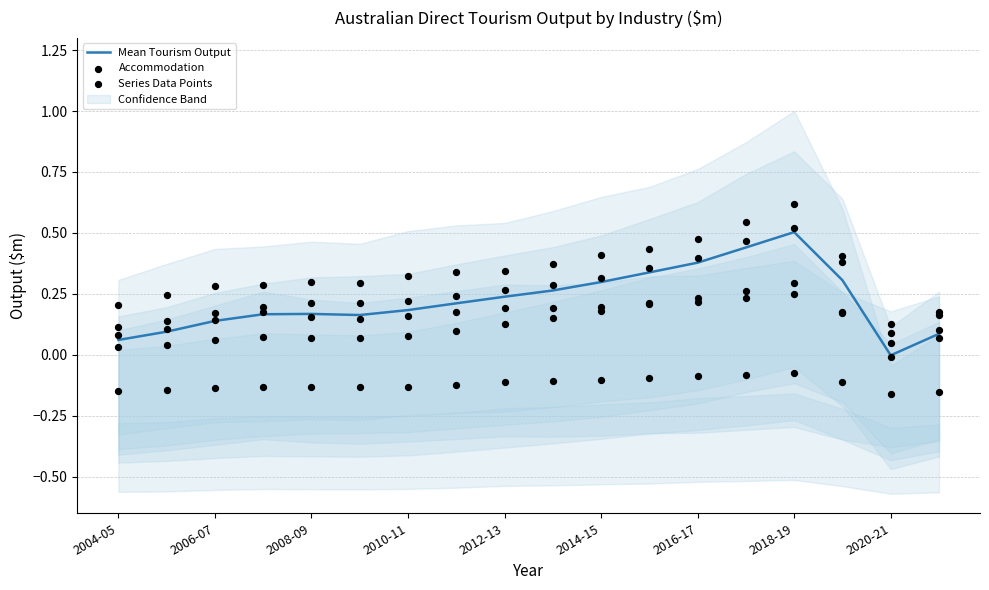

Is the value of Accommodation at 11 greater than the value of Mean Tourism Output at 2010-11?

Yes